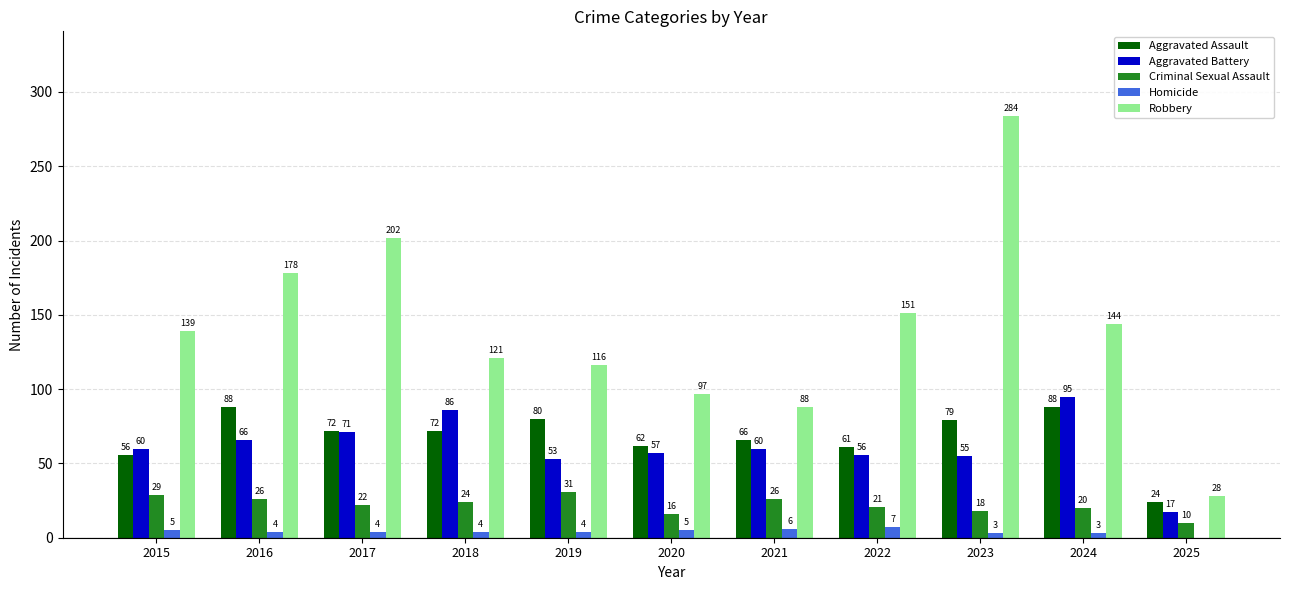

What is the maximum value for Criminal Sexual Assault?

31